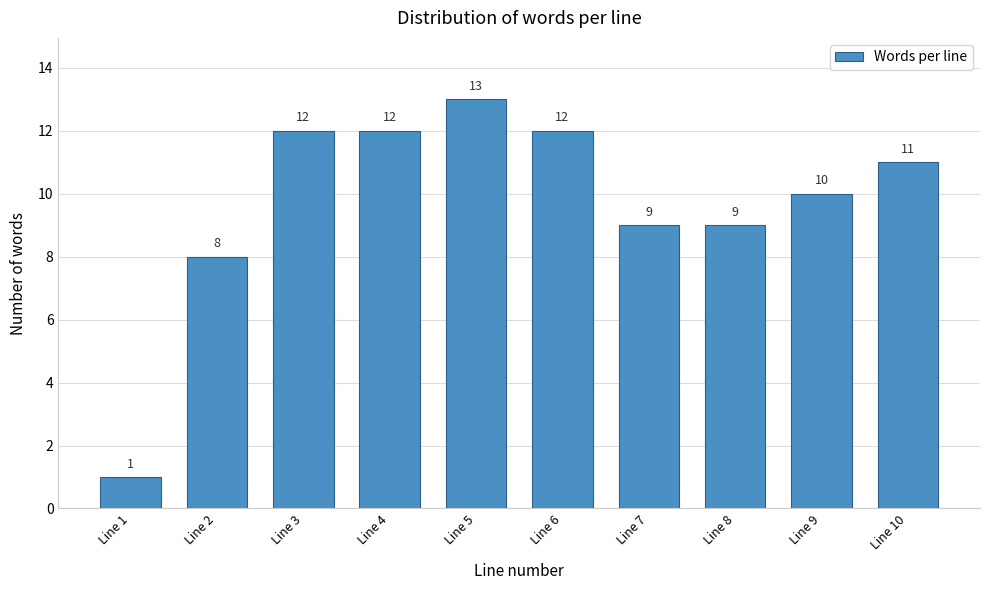

Reading left to right, list all the values displayed in this chart.

1	8	12	12	13	12	9	9	10	11